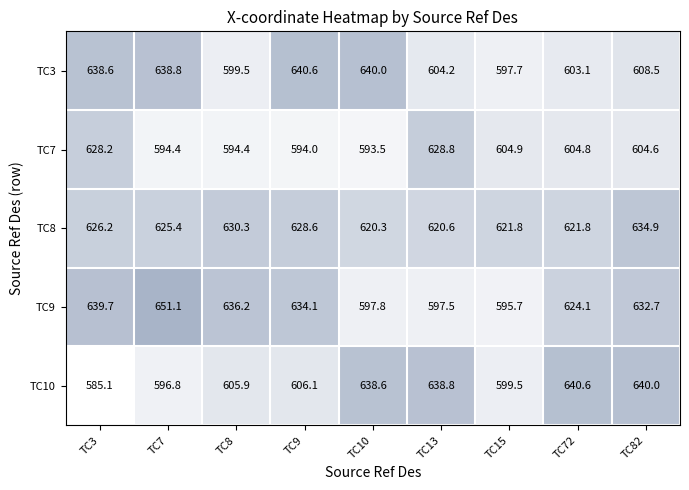

Which label corresponds to the smallest value in the chart?

TC3